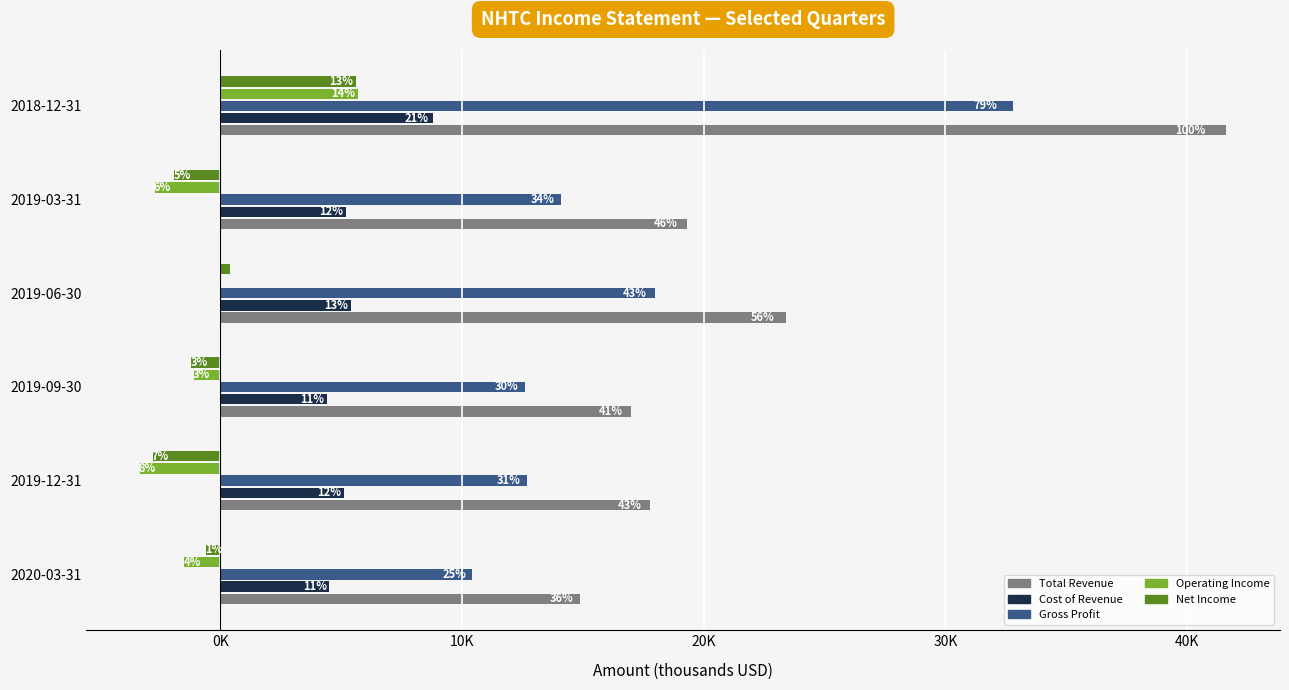

What is the sum of all Total Revenue values?

134000